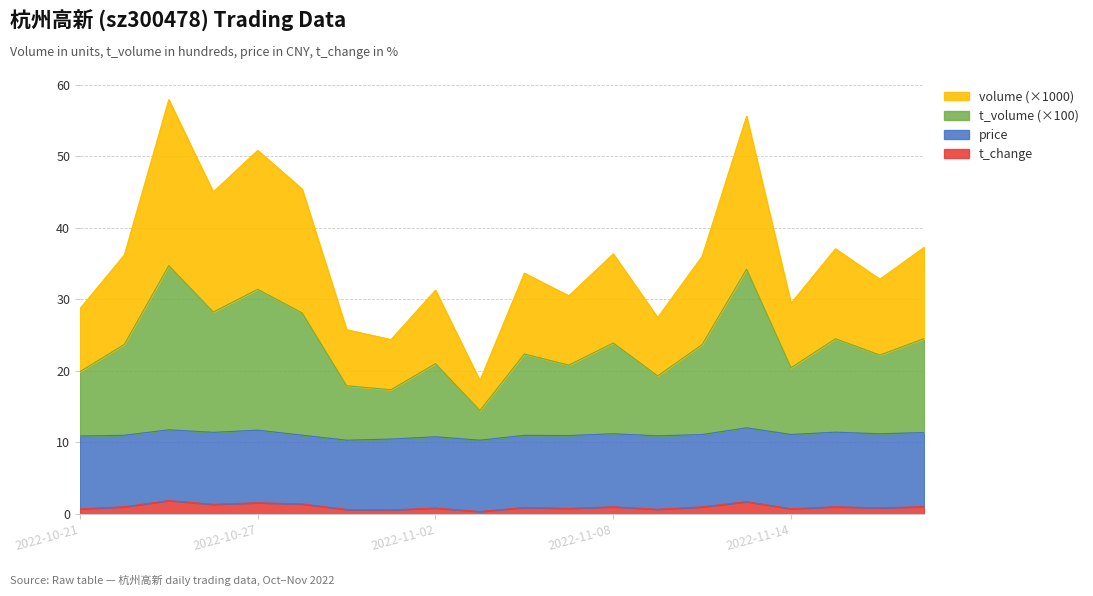

At which label does t_volume reach its minimum?

2022-11-03